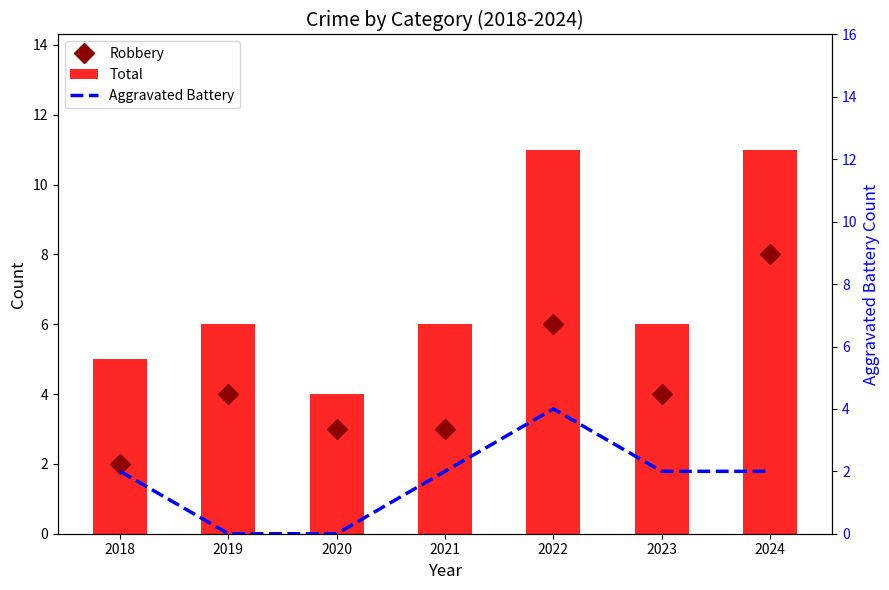

What is the value of the Total bar at the 2nd from the left?

6